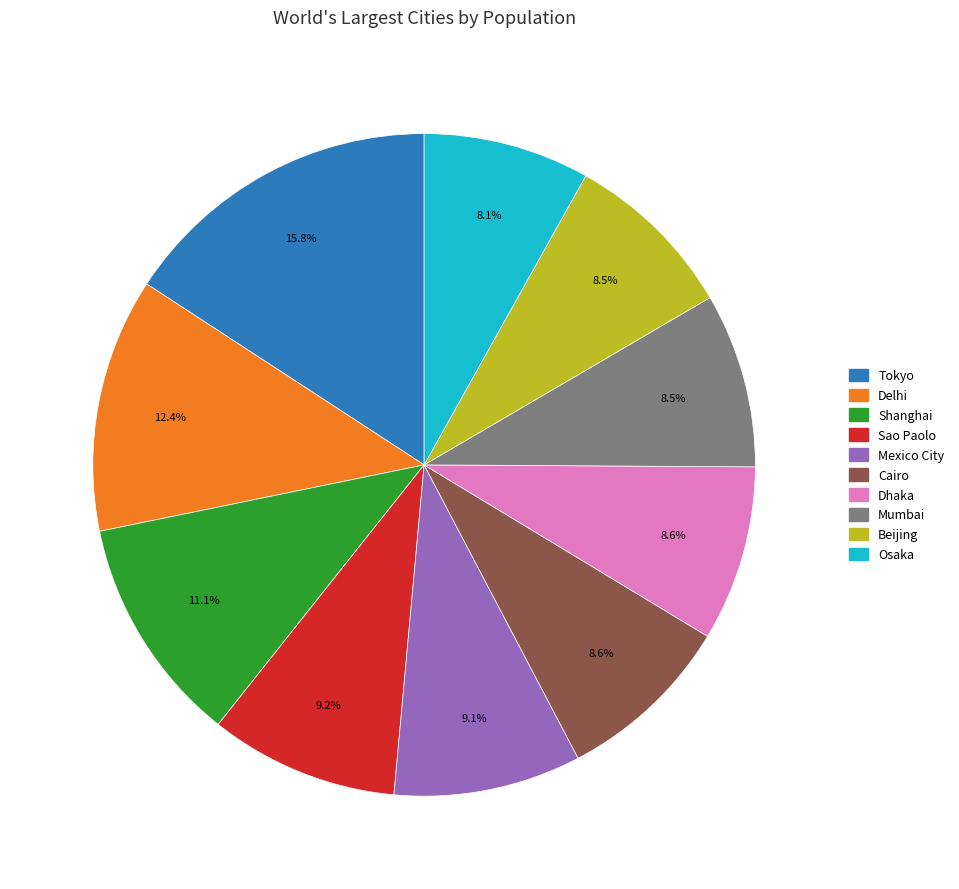

Combined, do Beijing and Mexico City account for over 50%?

No